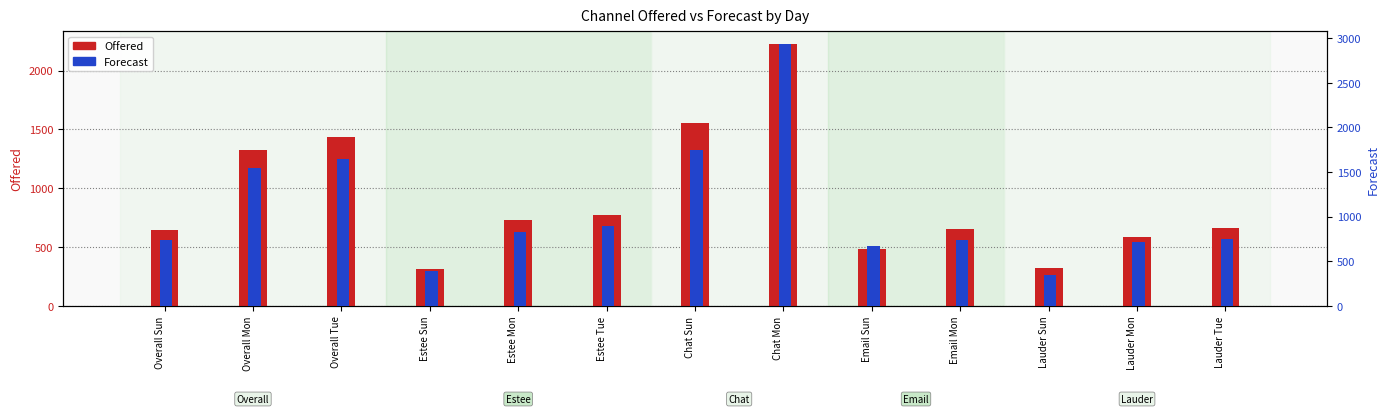

Reading left to right, list all the values displayed in this chart.

Offered: Overall Sun=643	Overall Mon=1322	Overall Tue=1436	Estee Sun=316	Estee Mon=732	Estee Tue=772	Chat Sun=1558	Chat Mon=2221	Email Sun=484	Email Mon=657	Lauder Sun=327	Lauder Mon=590	Lauder Tue=664
Forecast: Overall Sun=741	Overall Mon=1543	Overall Tue=1647	Estee Sun=396	Estee Mon=825	Estee Tue=897	Chat Sun=1743	Chat Mon=2929	Email Sun=670	Email Mon=736	Lauder Sun=345	Lauder Mon=718	Lauder Tue=750